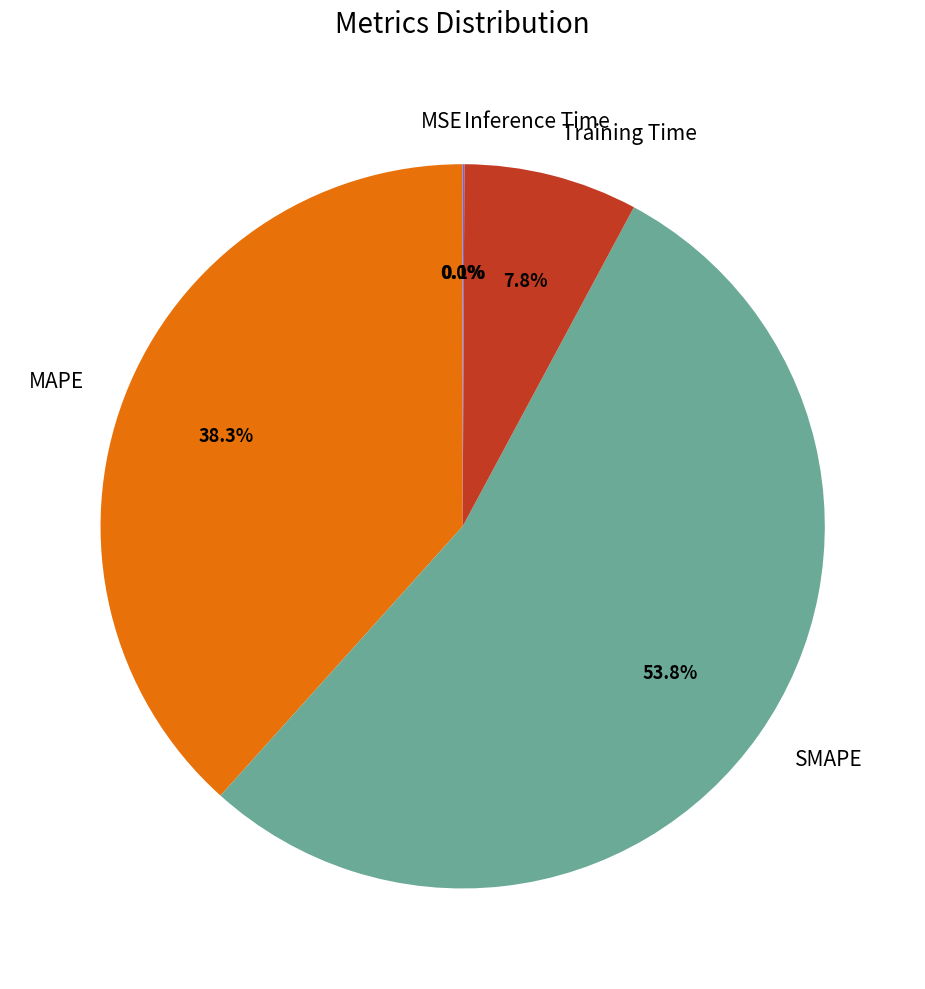

True or false: Training Time accounts for 18% of the total.

False